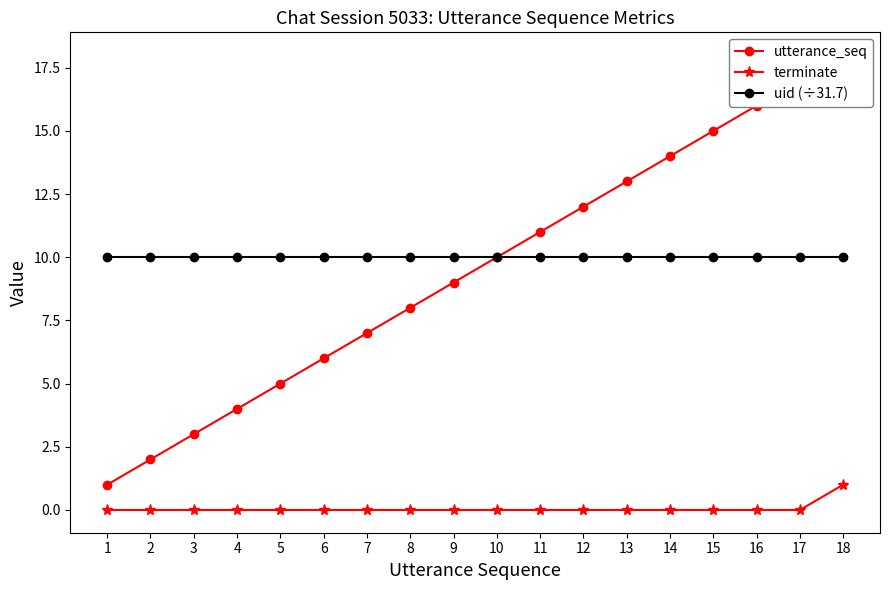

True or false: terminate and uid (÷31.7) cross at least once.

False